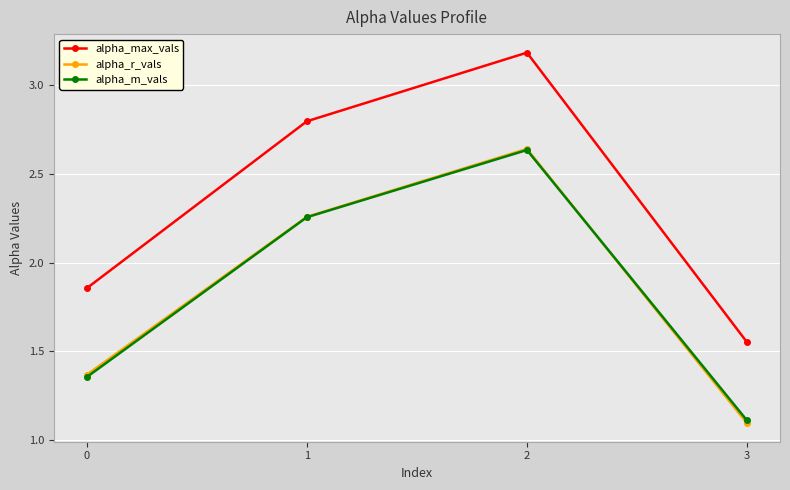

What are all the series names shown in the legend?

alpha_max_vals, alpha_r_vals, alpha_m_vals